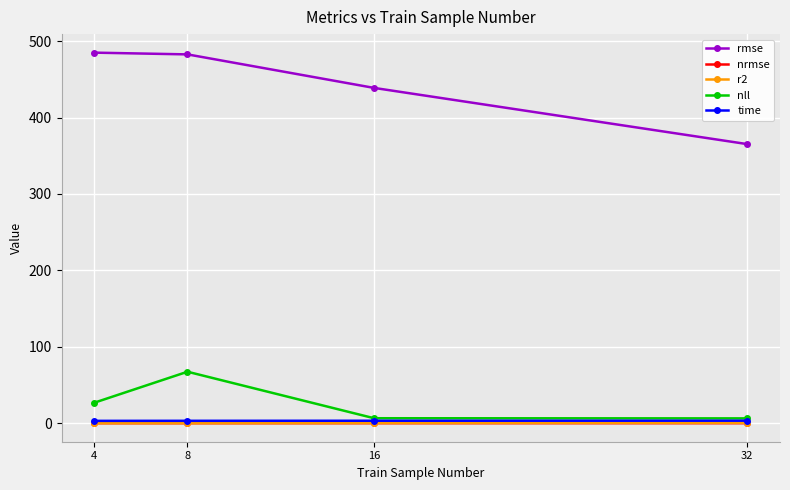

Which series has the largest total across all categories?

rmse